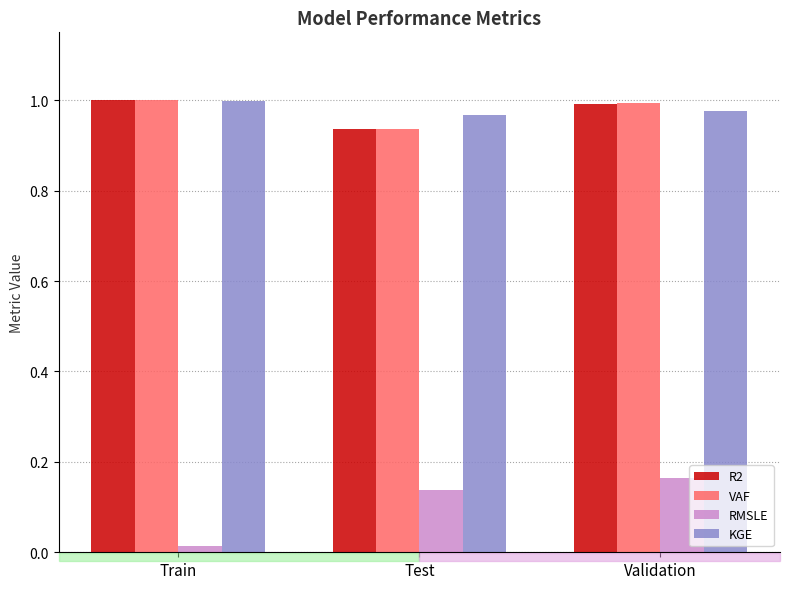

At which label is VAF closest to 0?

Test